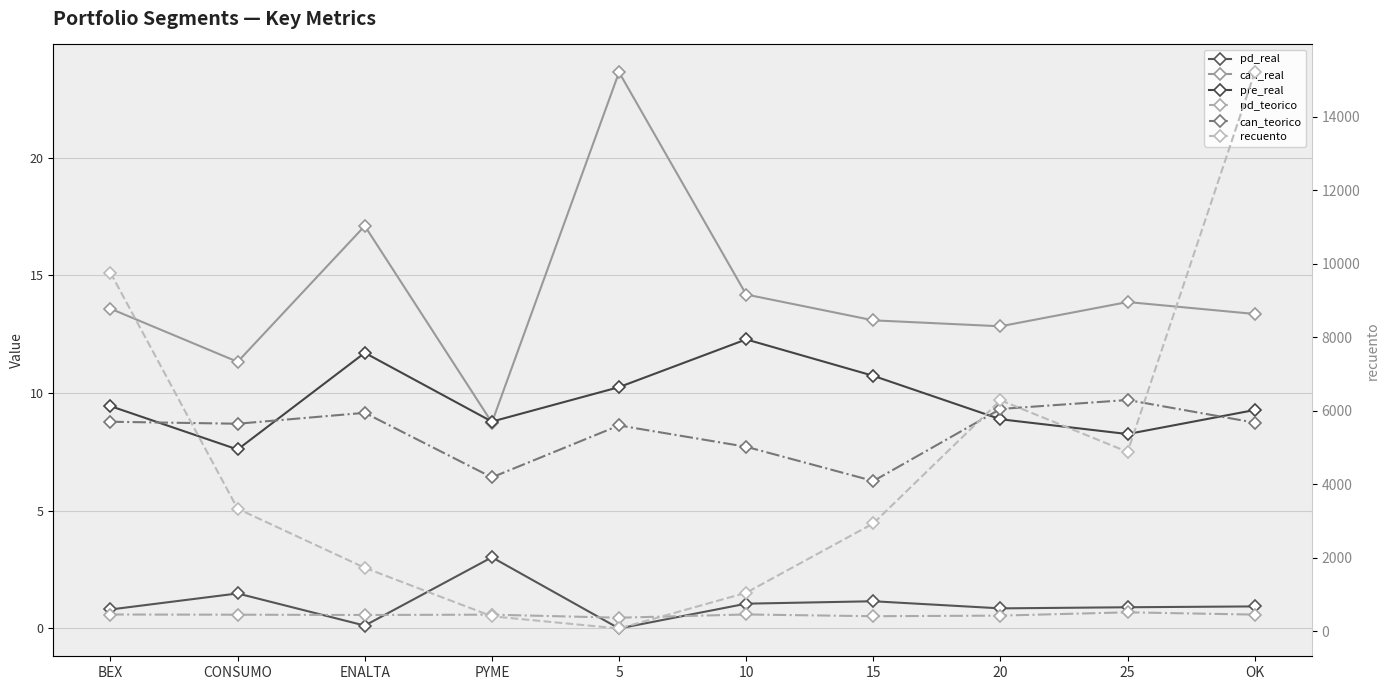

True or false: can_teorico has a value of 7.7 at 10.

True